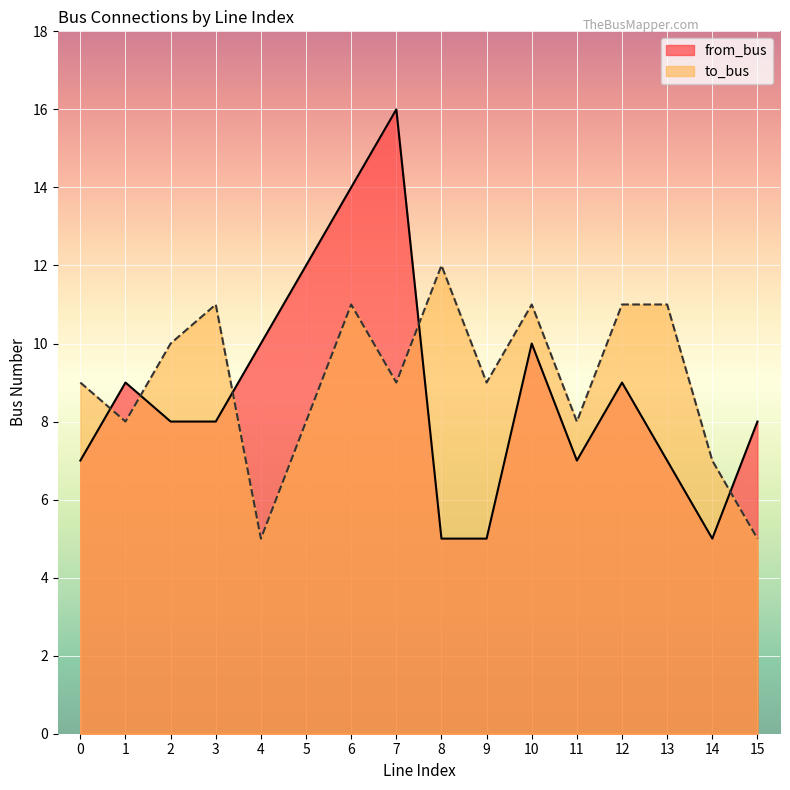

What are all the series names shown in the legend?

from_bus, to_bus